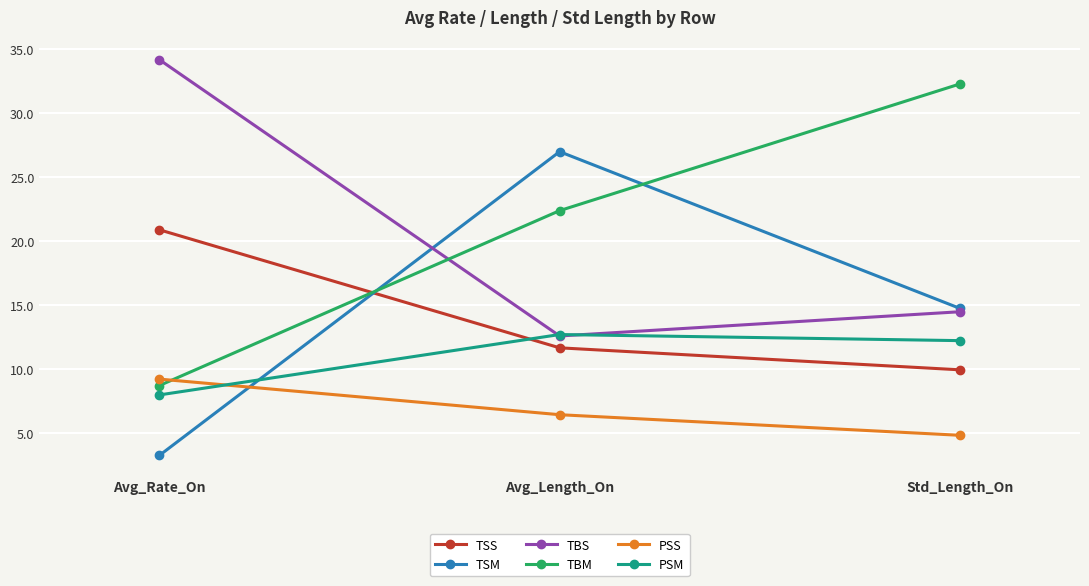

At which label does PSS first exceed 6?

Avg_Rate_On